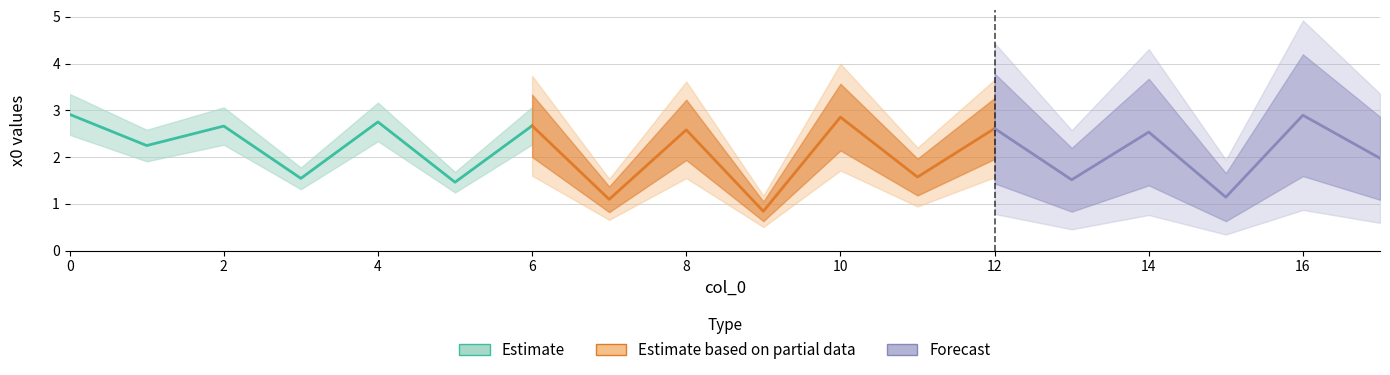

Reading left to right, extract all data points from this chart.

0=2.9	1=2.2	2=2.7	3=1.5	4=2.8	5=1.5	6=2.7	7=1.1	8=2.6	9=0.8	10=2.9	11=1.6	12=2.6	13=1.5	14=2.5	15=1.1	16=2.9	17=2.0